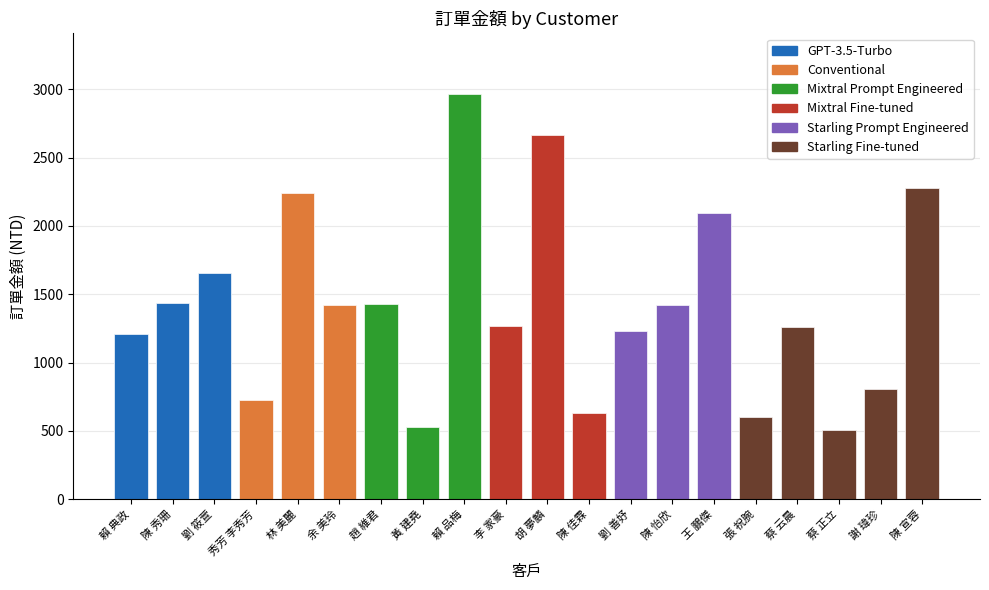

List the labels in order of value, smallest first.

蔡 正立, 黃 建堯, 張 祝腕, 陳 佳霖, 秀芳 李秀芳, 謝 瑋珍, 賴 典政, 劉 善妤, 蔡 云晨, 李 家豪, 余 美玲, 陳 怡欣, 趙 維君, 陳 秀珊, 劉 筱萱, 王 鵬傑, 林 美麗, 陳 宣蓉, 胡 夢麟, 賴 品梅